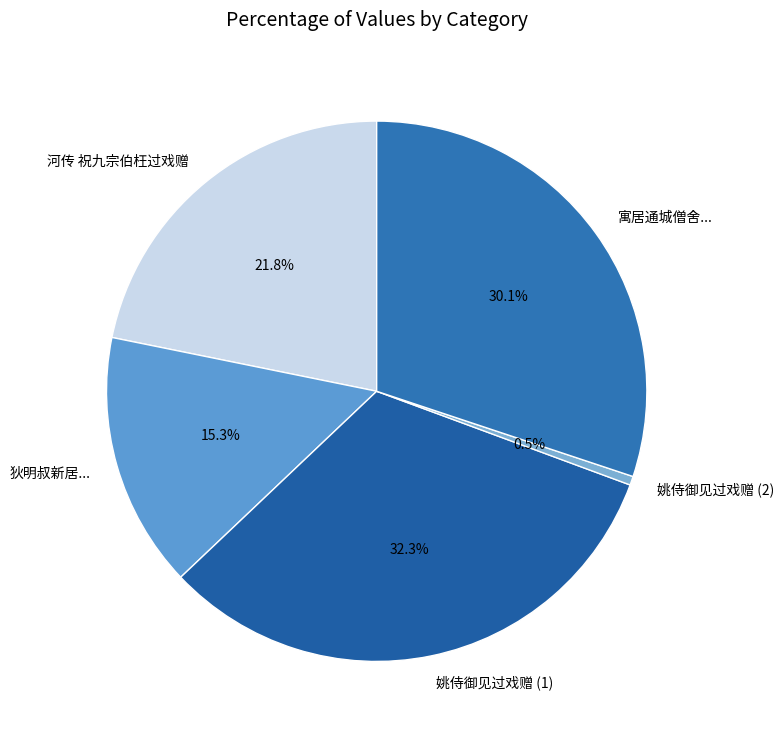

What is the smallest slice in the pie chart?

姚侍御见过戏赠 (2)